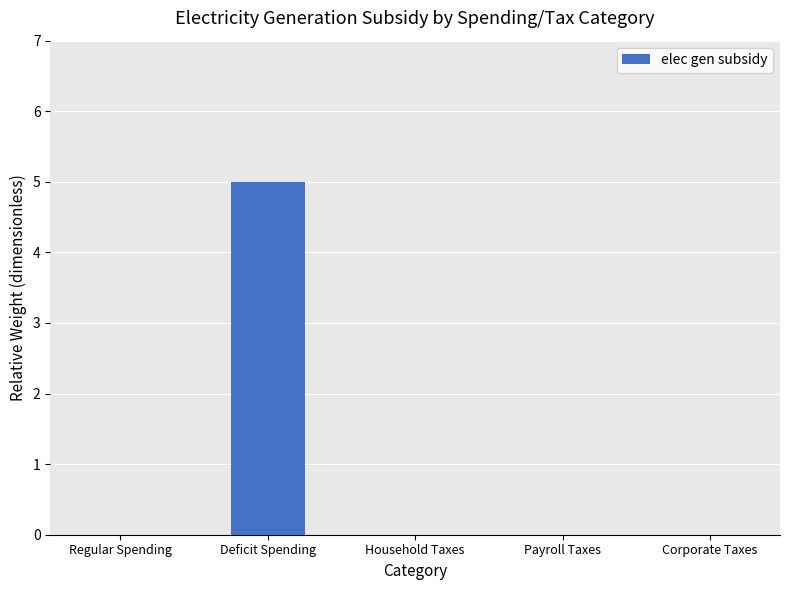

What is the average value?

1